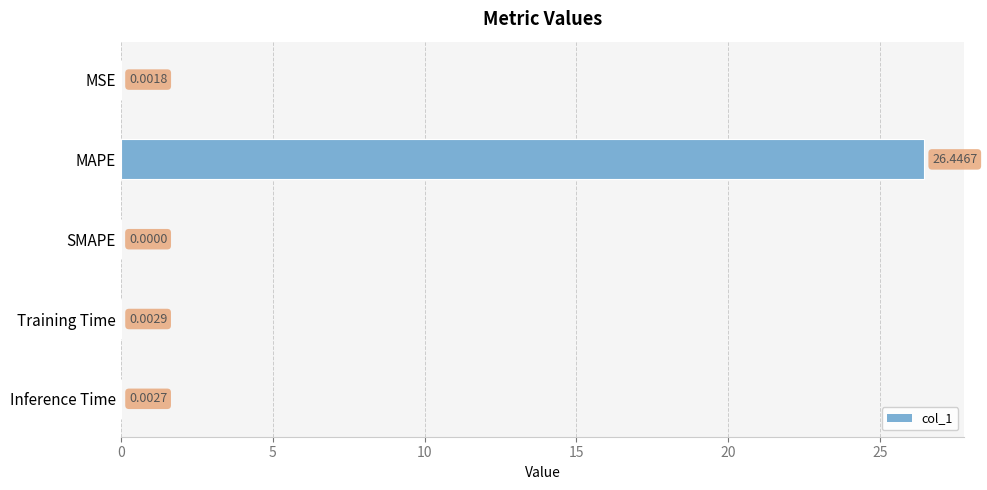

What is the change in value from MSE to MAPE?

+26.4